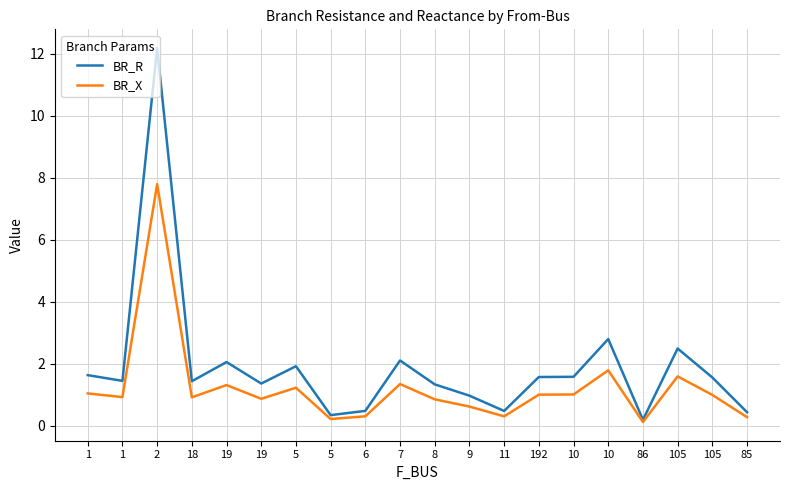

Where is the first local maximum for BR_R?

2